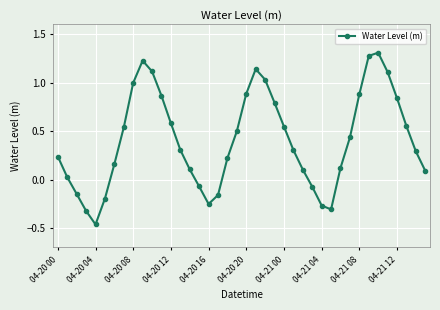

True or false: there are more than 0 points higher than both neighbors.

True